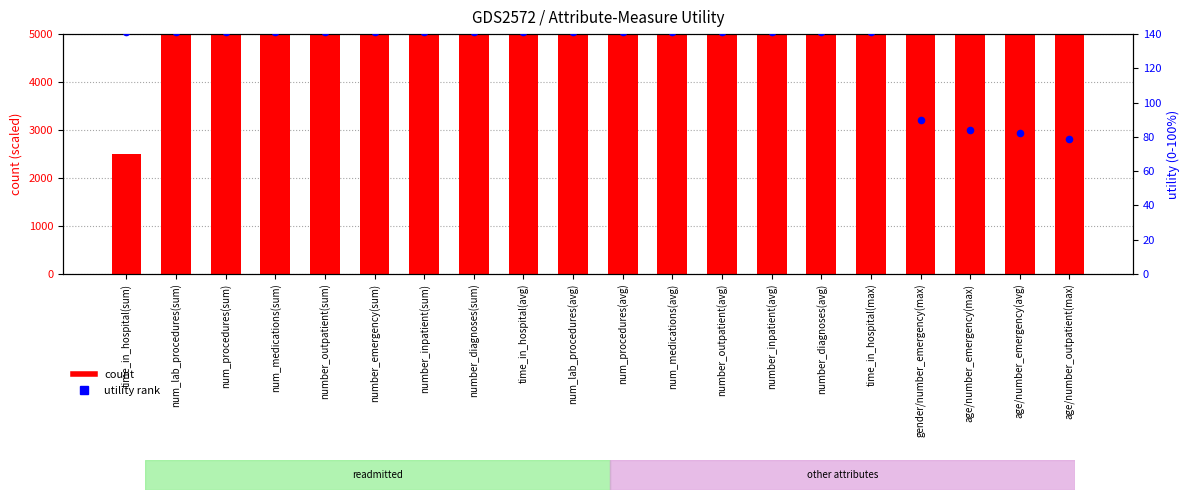

At how many categories does at least one series exceed 66298?

4